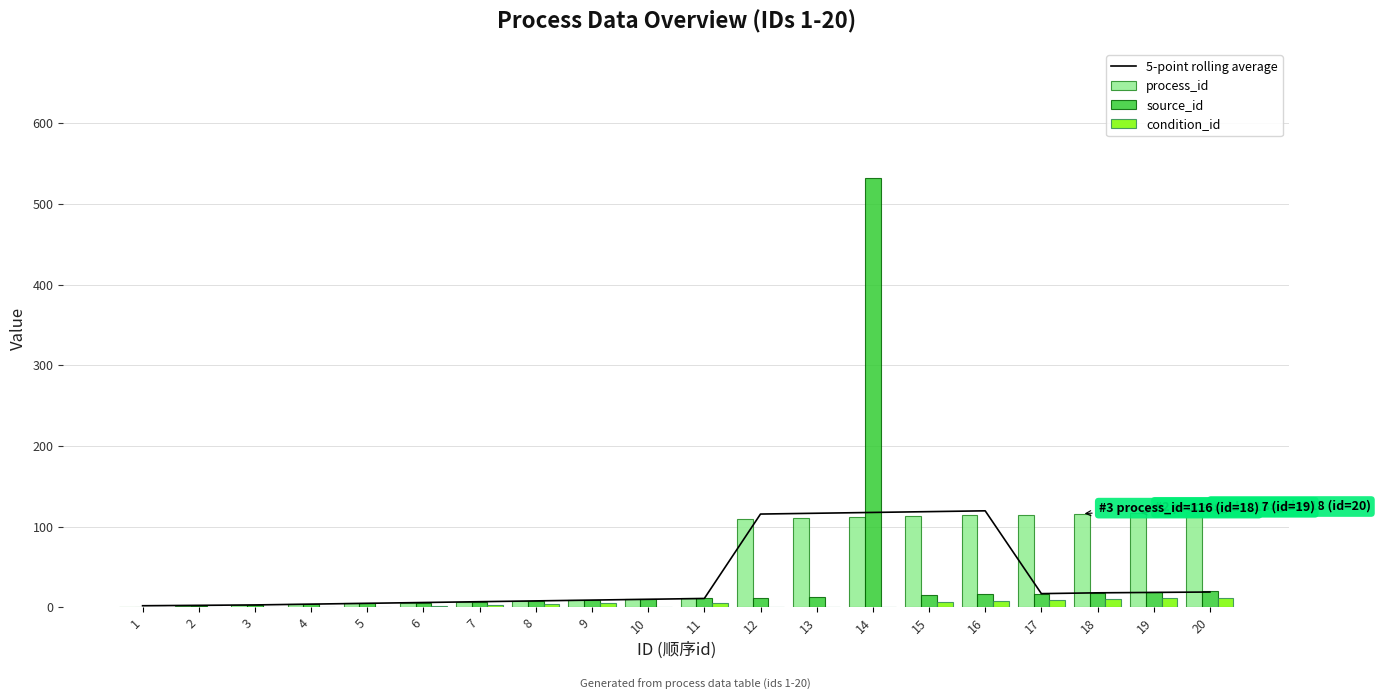

What is the average value of the condition_id series?

3.9